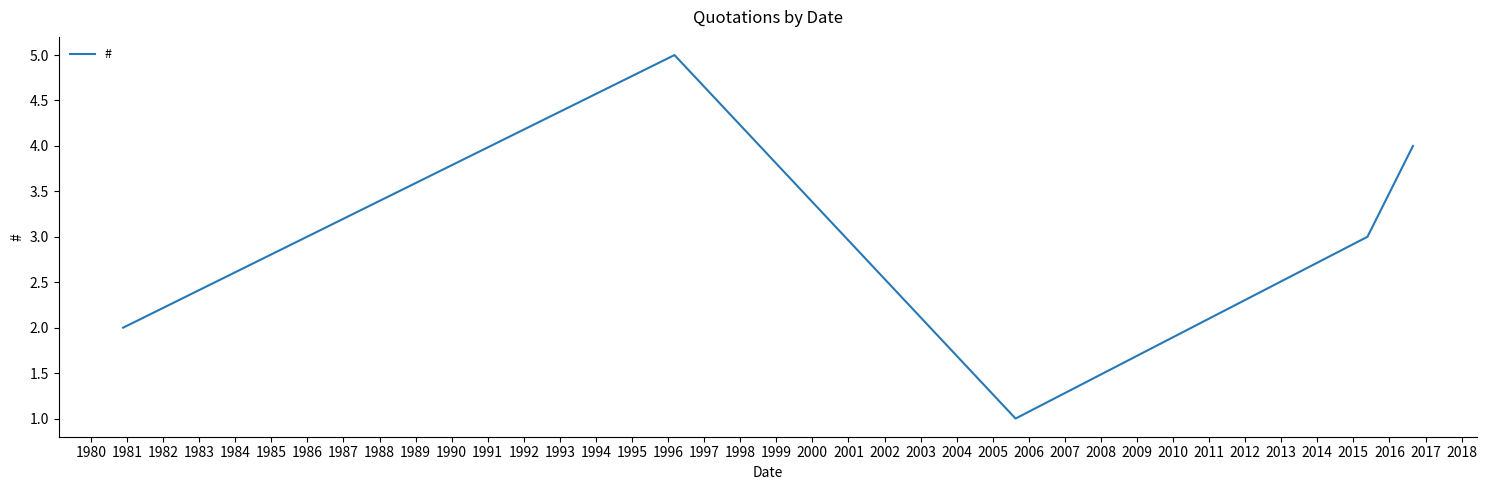

What is the difference between the maximum and second lowest values?

3